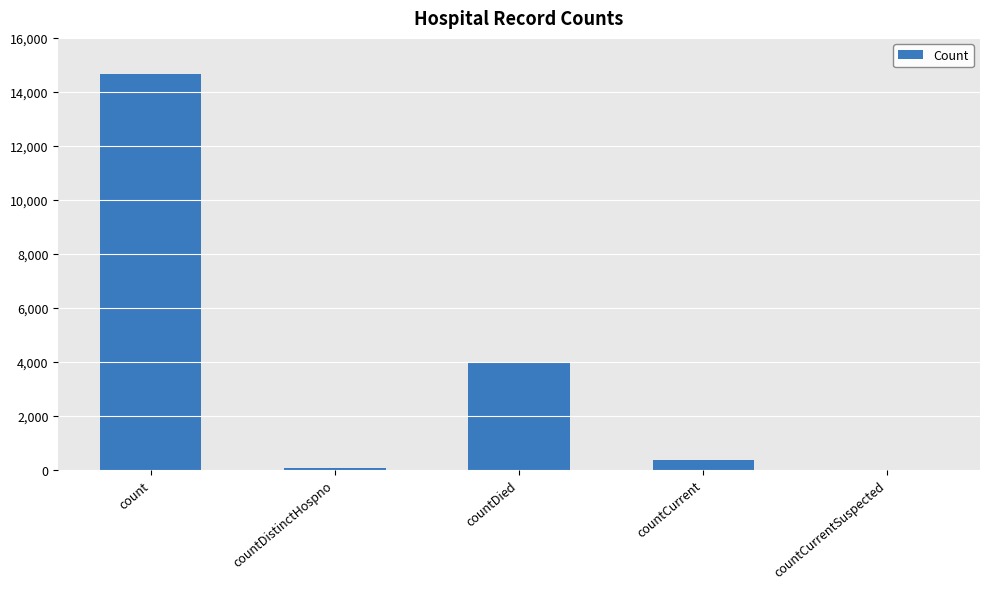

What is the sum of the values at countCurrent and count?

15013